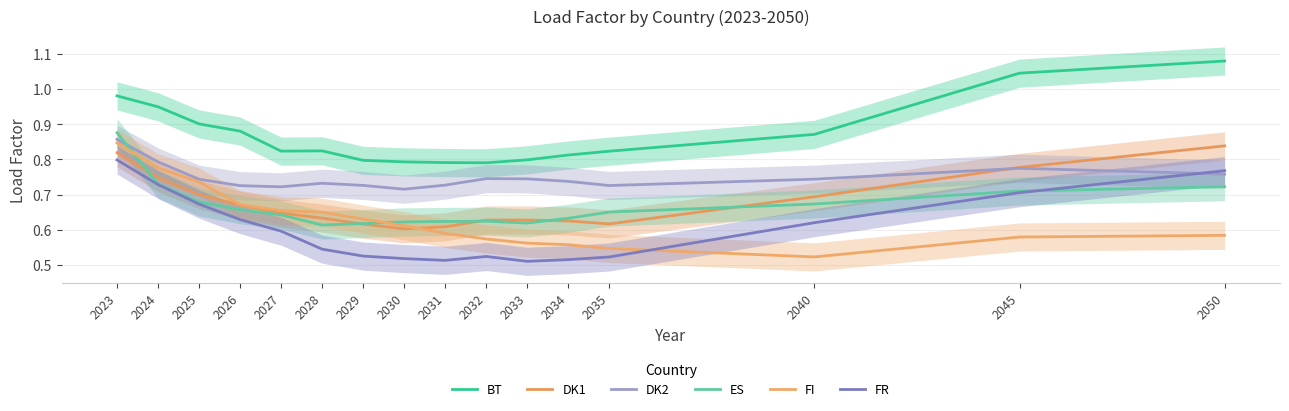

How many interior local valleys does the DK2 series have?

3